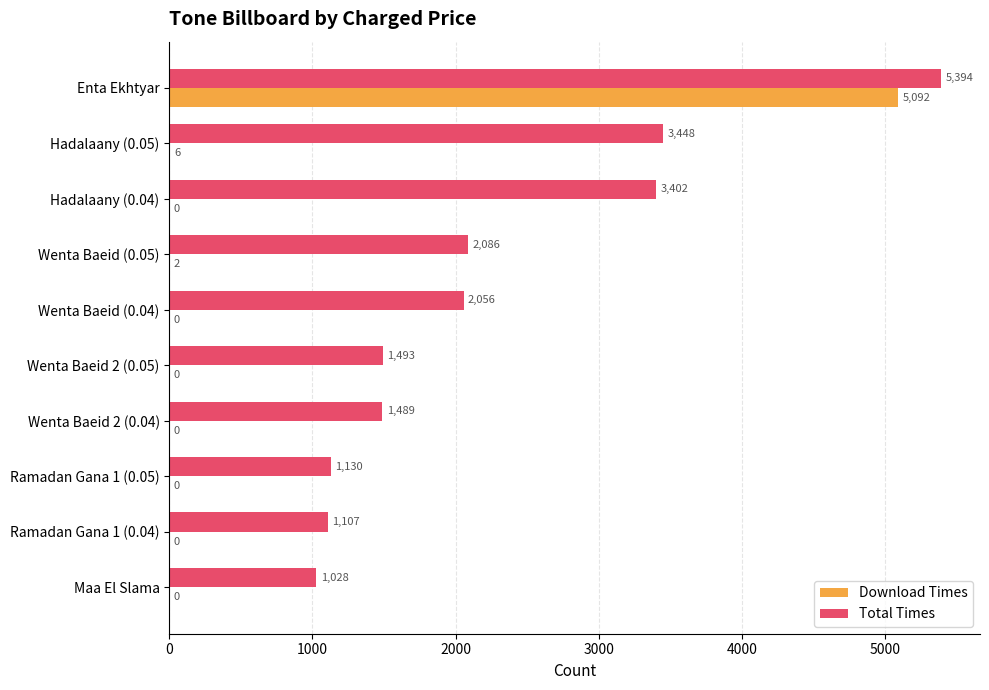

Between Hadalaany (0.04) and Ramadan Gana 1 (0.04), which series saw the biggest shift?

Total Times